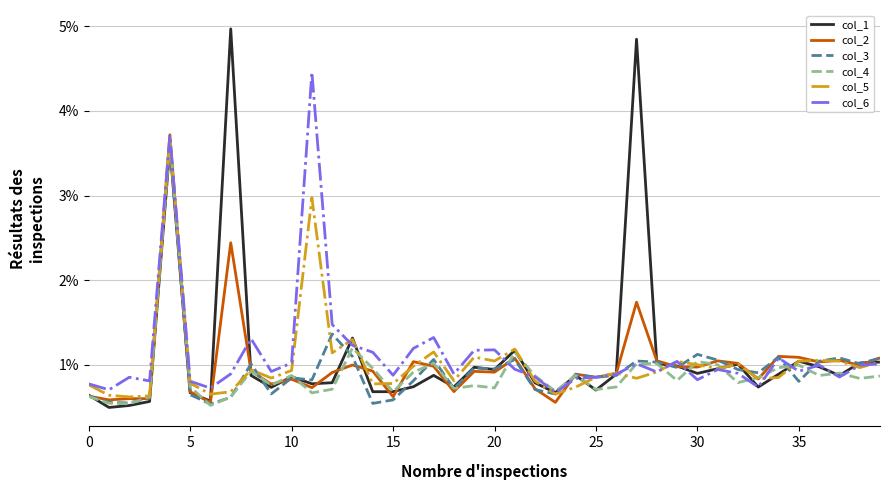

Does the chart have visible grid lines?

Yes